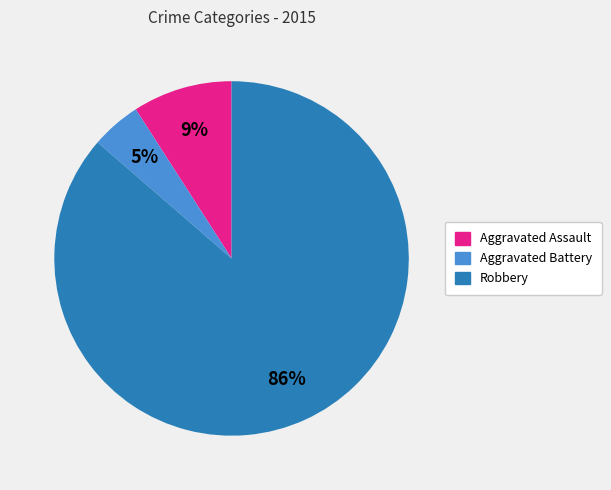

To the nearest percent, what is the average slice percentage?

33%